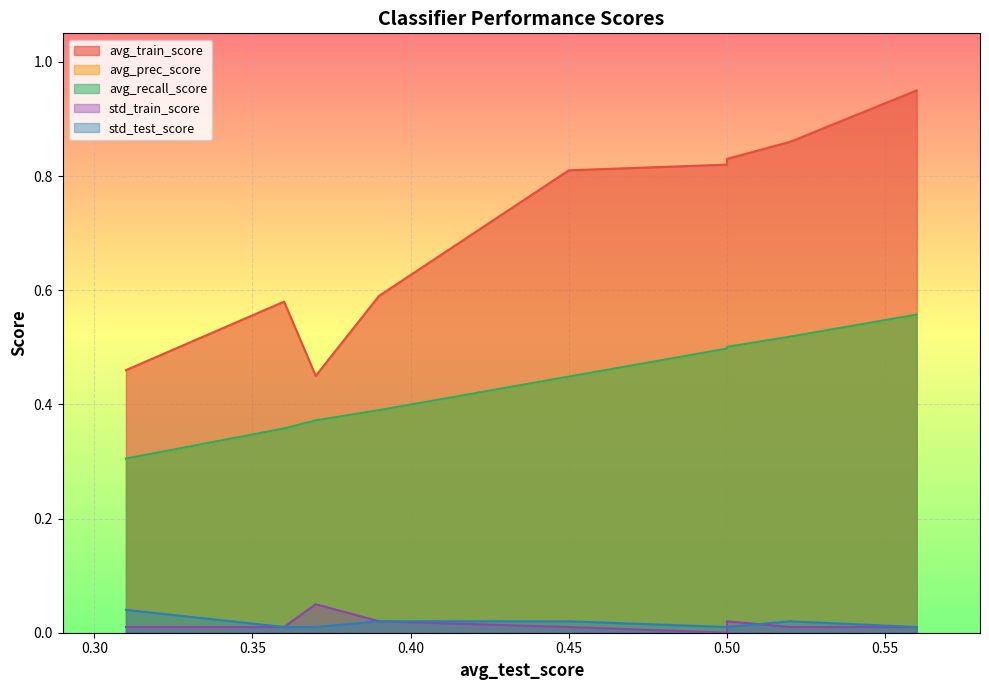

Which series has the largest total across all categories?

avg_train_score